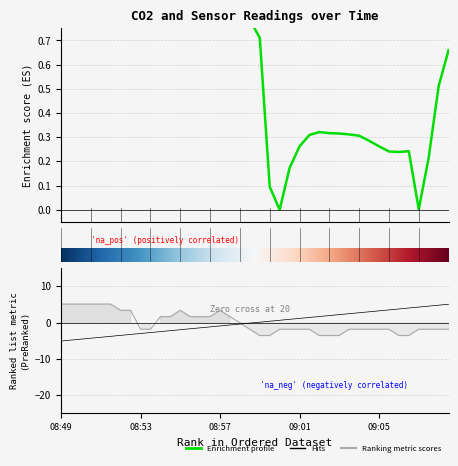

How many data points in CO2 are above 0?

39